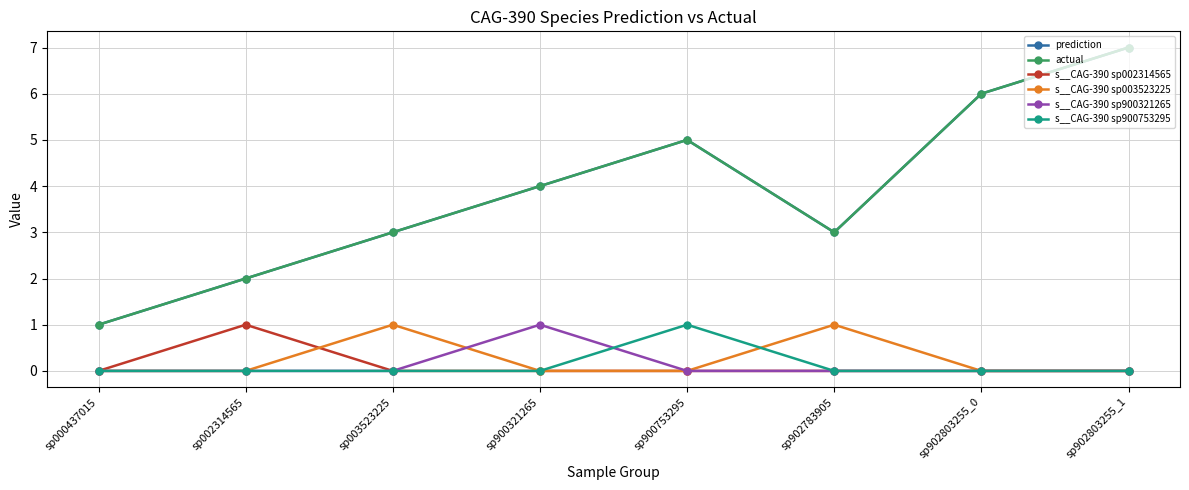

Reading left to right, what are all the values shown in this chart?

prediction: 1	2	3	4	5	3	6	7
actual: 1	2	3	4	5	3	6	7
s__CAG-390 sp002314565: 0	1	0	0	0	0	0	0
s__CAG-390 sp003523225: 0	0	1	0	0	1	0	0
s__CAG-390 sp900321265: 0	0	0	1	0	0	0	0
s__CAG-390 sp900753295: 0	0	0	0	1	0	0	0